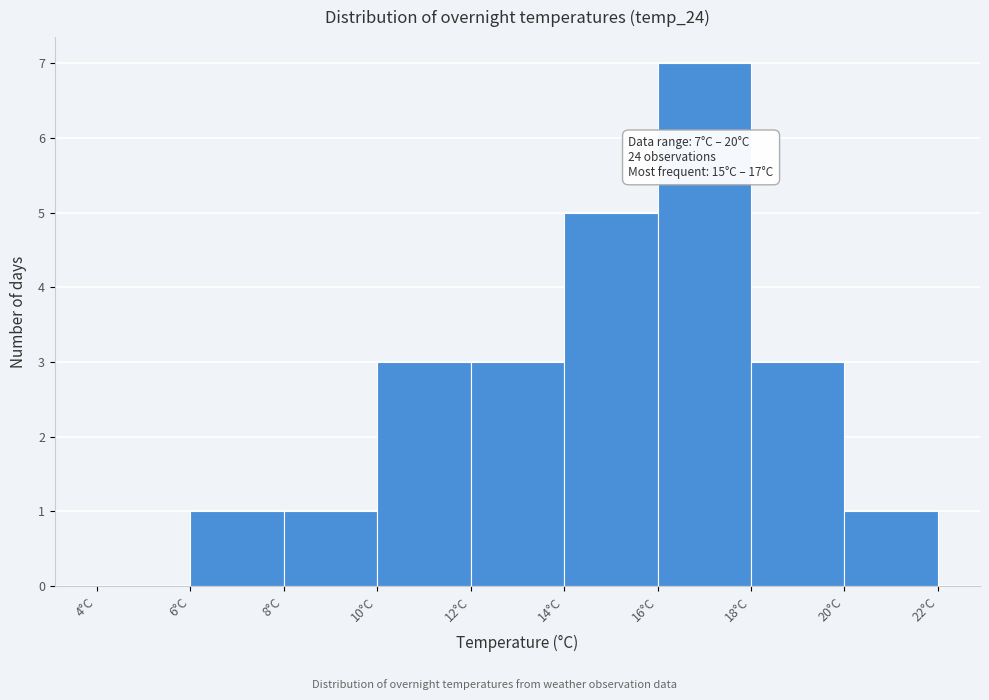

Over which range of the x-axis is the bar tallest?

16 to 18